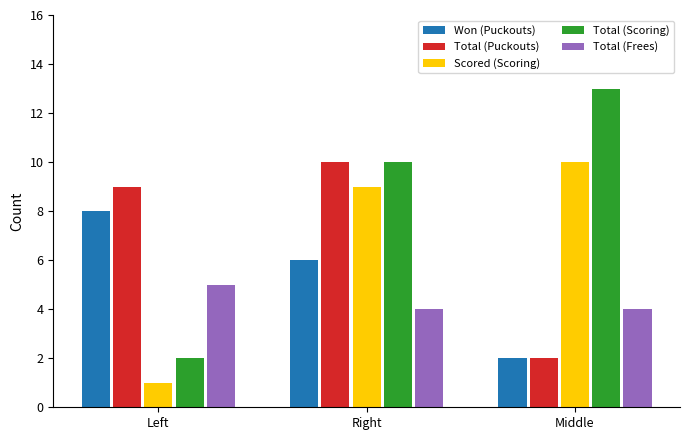

What is the difference between the highest and lowest values at Left?

8